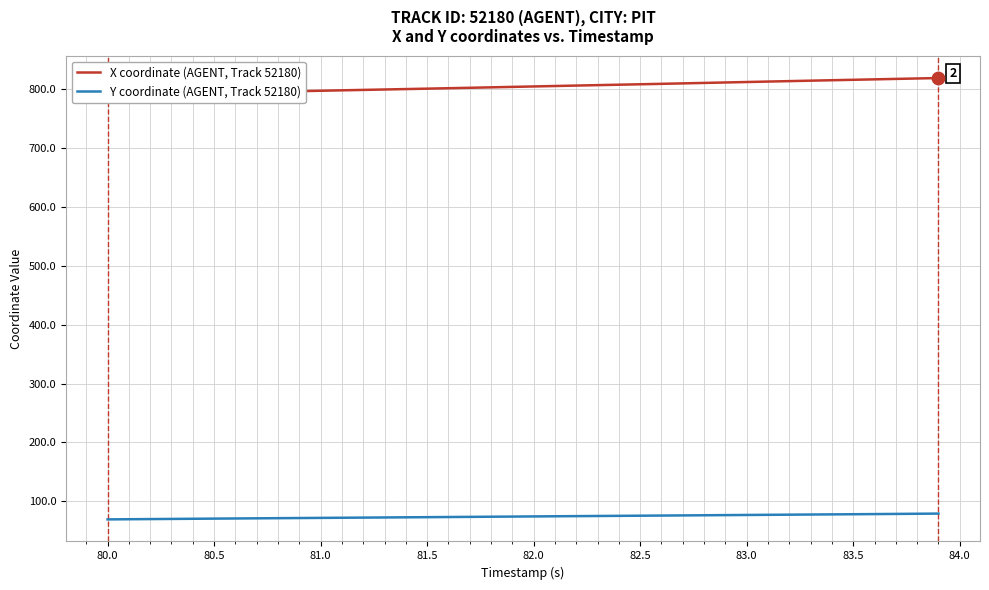

At how many categories does at least one series exceed 304?

40